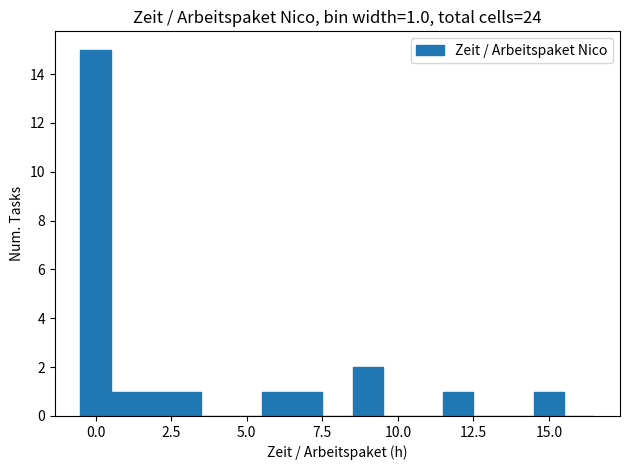

Around what value on the x-axis is the tallest bar? Give the approximate position of its centre, as read against the axis.

0.0